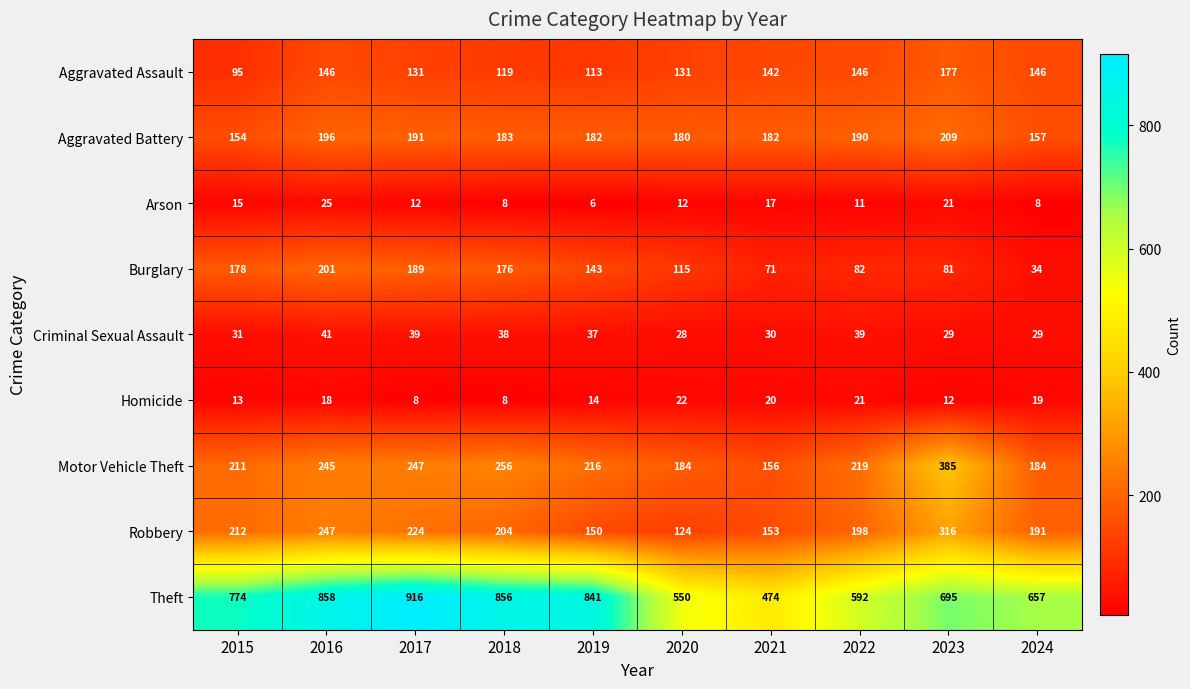

Which series has the largest range (max minus min)?

Theft